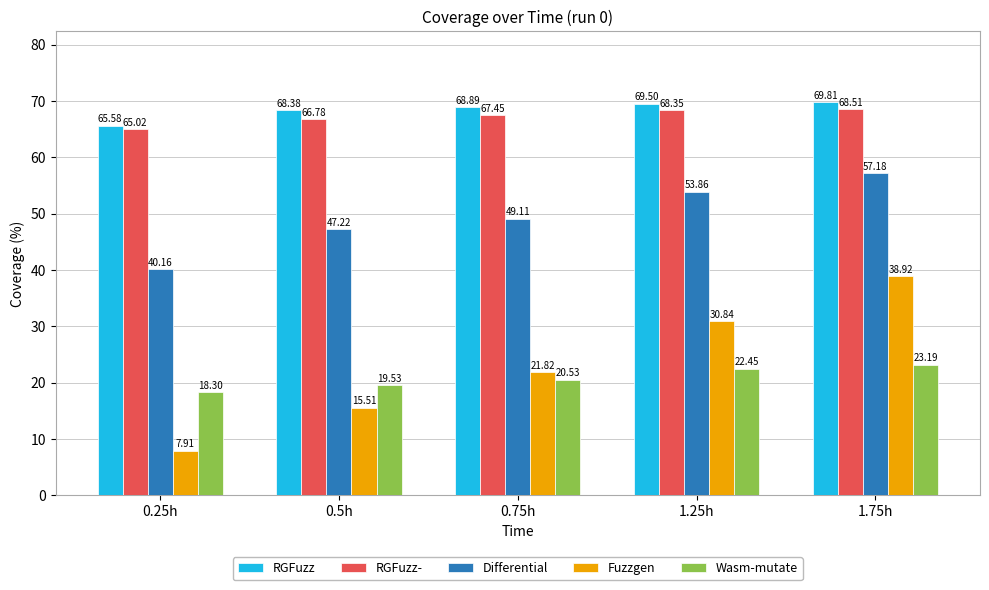

The value of Wasm-mutate at 1.75h is 39.7. True or false?

False